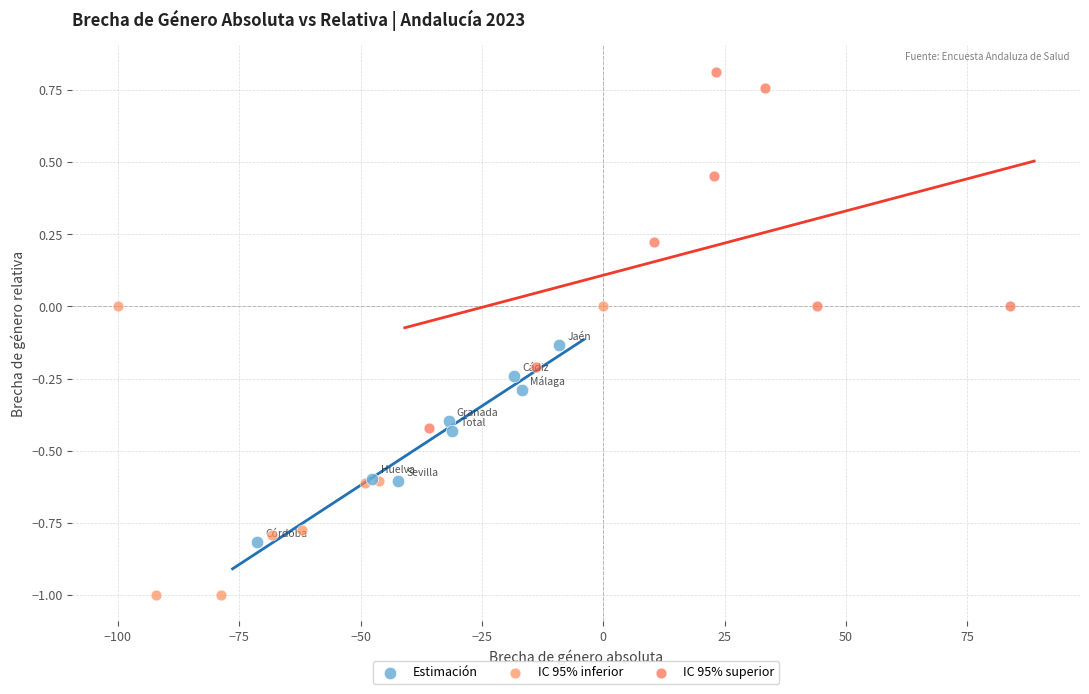

Which series reaches the minimum Y coordinate?

IC 95% inferior